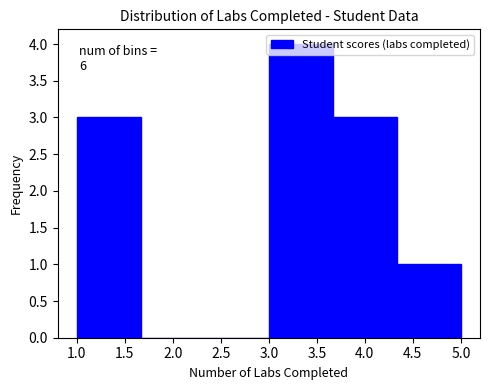

Over which range of the x-axis is the bar tallest?

3.00 to 3.65